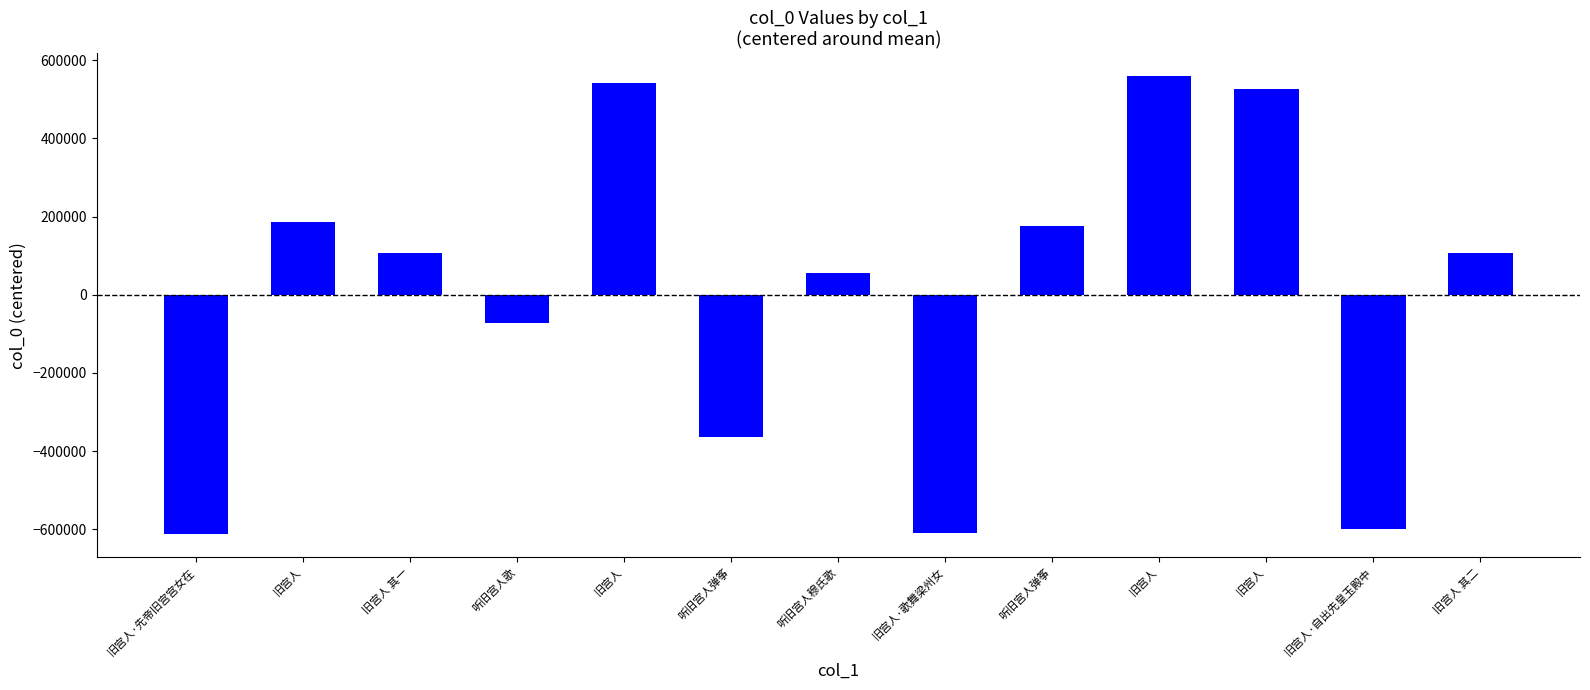

What is the label of the 9th bar from the right?

旧宫人